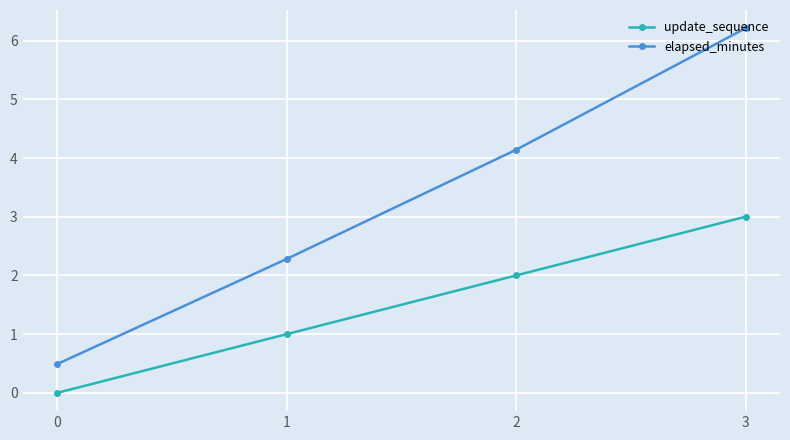

Reading left to right, what are all the values shown in this chart?

update_sequence: 0=0.0	1=1.0	2=2.0	3=3.0
elapsed_minutes: 0=0.5	1=2.3	2=4.1	3=6.2